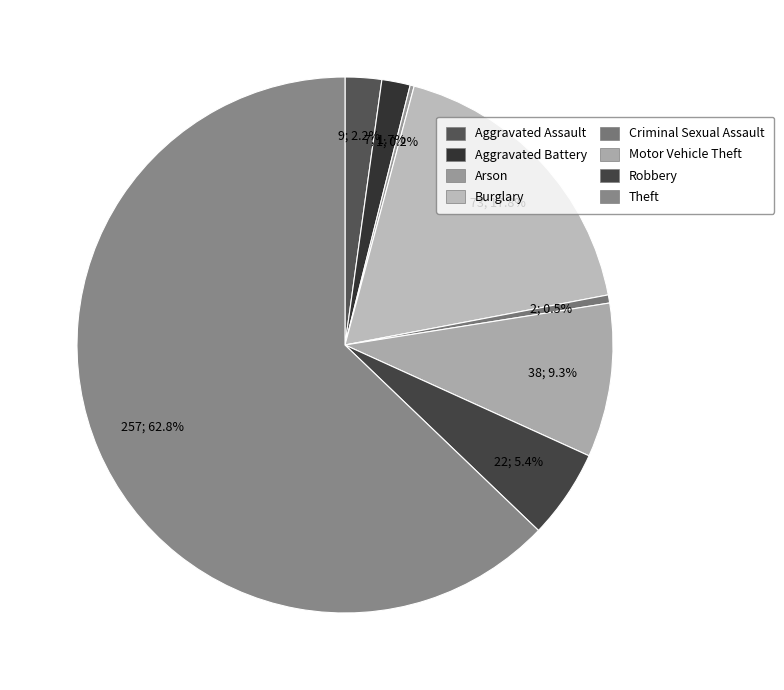

Which category has the smallest portion of the pie?

Arson